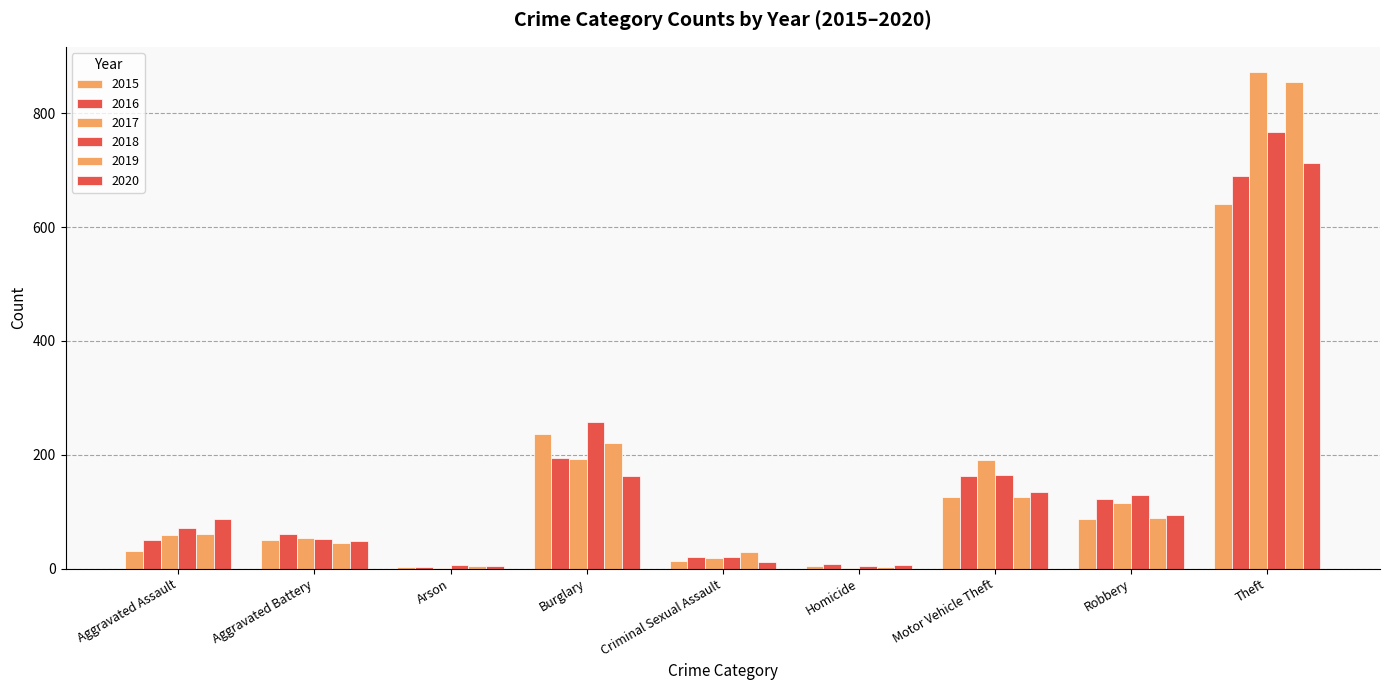

Reading left to right, transcribe all the data shown in this chart.

2015: Aggravated Assault=31	Aggravated Battery=50	Arson=3	Burglary=236	Criminal Sexual Assault=13	Homicide=4	Motor Vehicle Theft=125	Robbery=87	Theft=641
2016: Aggravated Assault=50	Aggravated Battery=60	Arson=3	Burglary=194	Criminal Sexual Assault=20	Homicide=8	Motor Vehicle Theft=163	Robbery=123	Theft=689
2017: Aggravated Assault=59	Aggravated Battery=54	Arson=1	Burglary=192	Criminal Sexual Assault=19	Homicide=2	Motor Vehicle Theft=191	Robbery=115	Theft=873
2018: Aggravated Assault=72	Aggravated Battery=52	Arson=6	Burglary=257	Criminal Sexual Assault=20	Homicide=5	Motor Vehicle Theft=164	Robbery=130	Theft=767
2019: Aggravated Assault=61	Aggravated Battery=45	Arson=5	Burglary=221	Criminal Sexual Assault=29	Homicide=3	Motor Vehicle Theft=125	Robbery=89	Theft=855
2020: Aggravated Assault=87	Aggravated Battery=48	Arson=4	Burglary=163	Criminal Sexual Assault=12	Homicide=6	Motor Vehicle Theft=134	Robbery=94	Theft=713